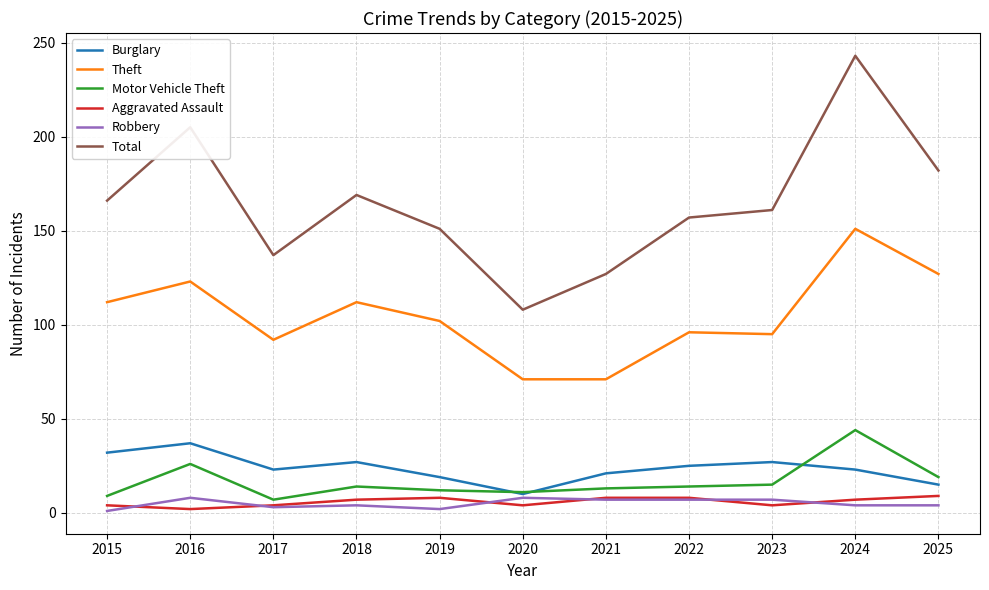

What is the approximate value of Burglary at 2023?

27